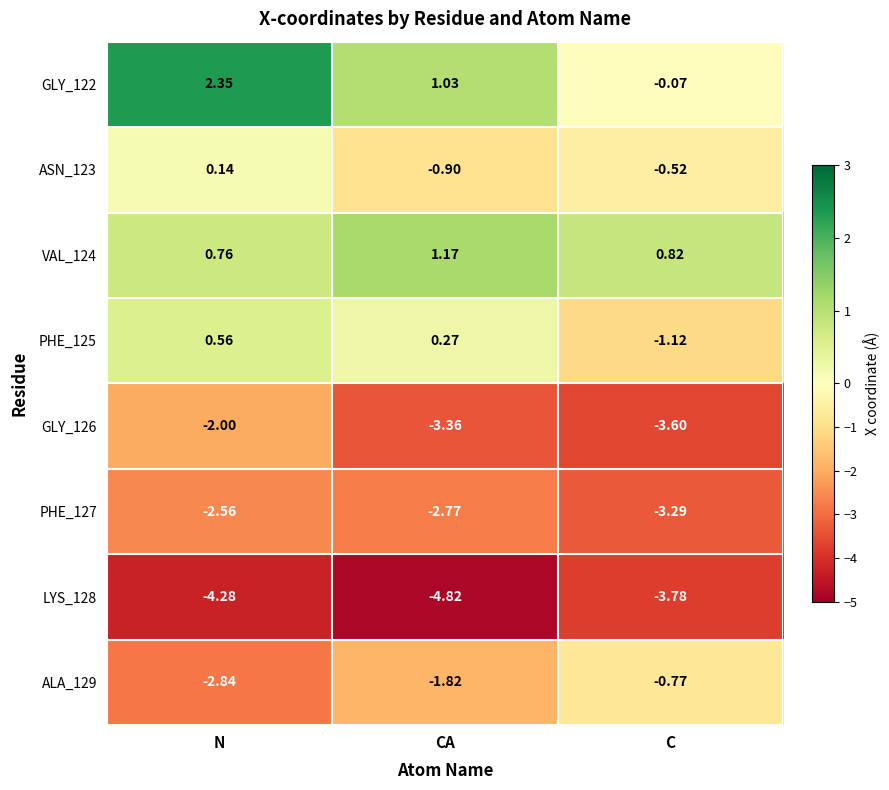

Count the number of categories in the chart.

3